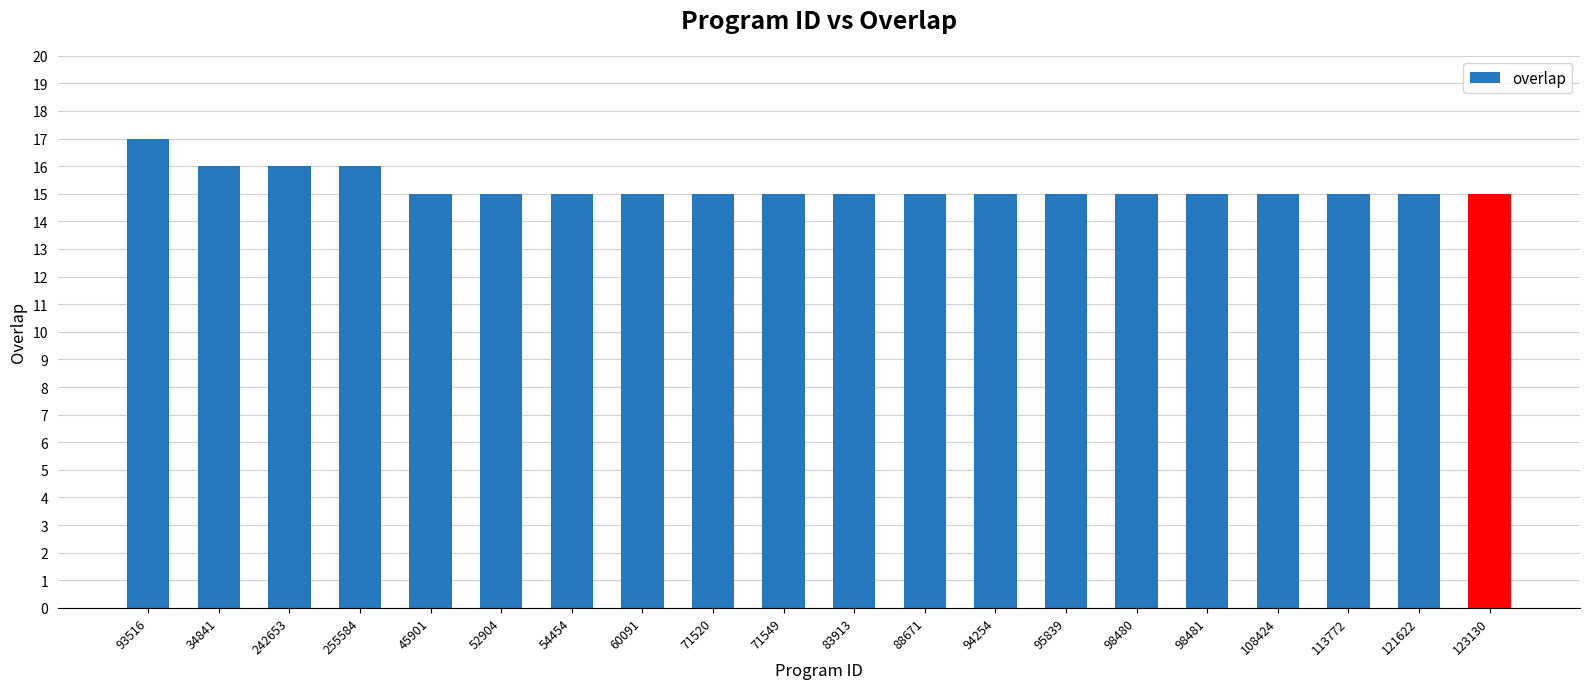

Which label corresponds to the largest value in the chart?

93516